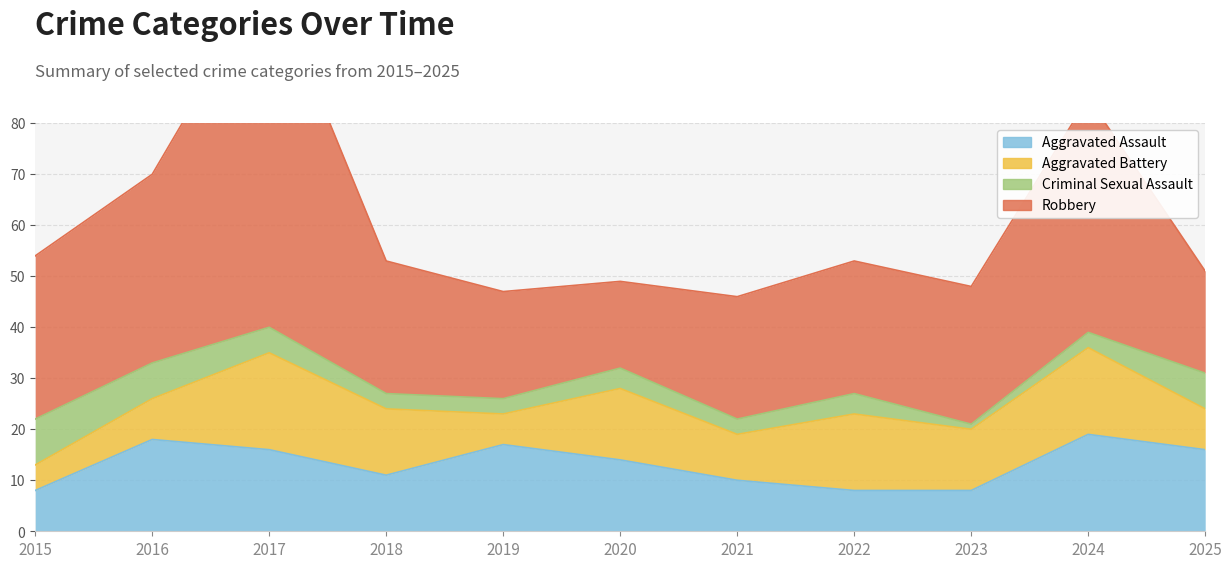

At which label does Criminal Sexual Assault reach its peak?

2015